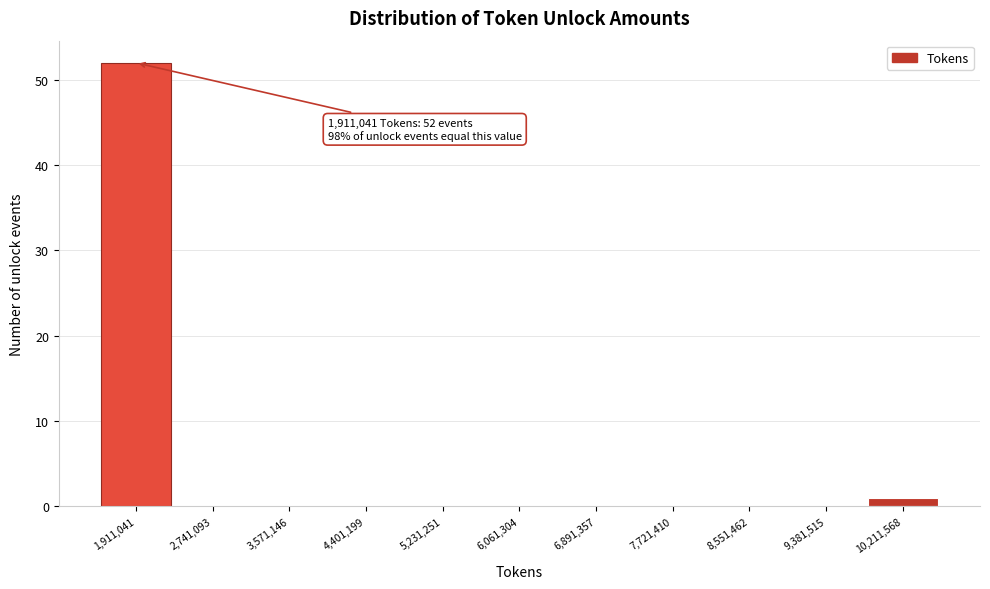

Reading left to right, transcribe all the data shown in this chart.

1,911,041=52	2,741,093=0	3,571,146=0	4,401,199=0	5,231,251=0	6,061,304=0	6,891,357=0	7,721,410=0	8,551,462=0	9,381,515=0	10,211,568=1